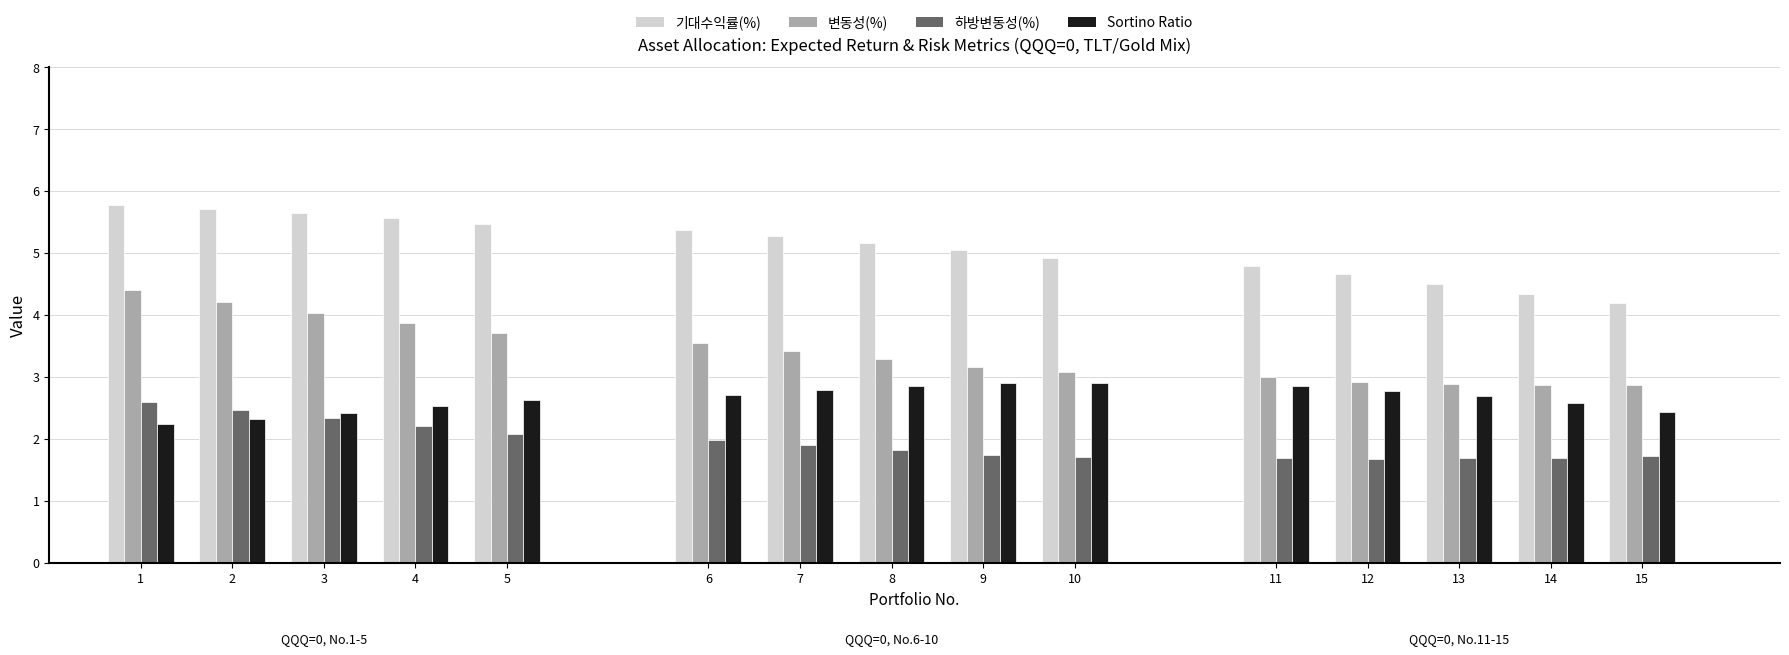

Where does the 변동성(%) series first go above 3?

1